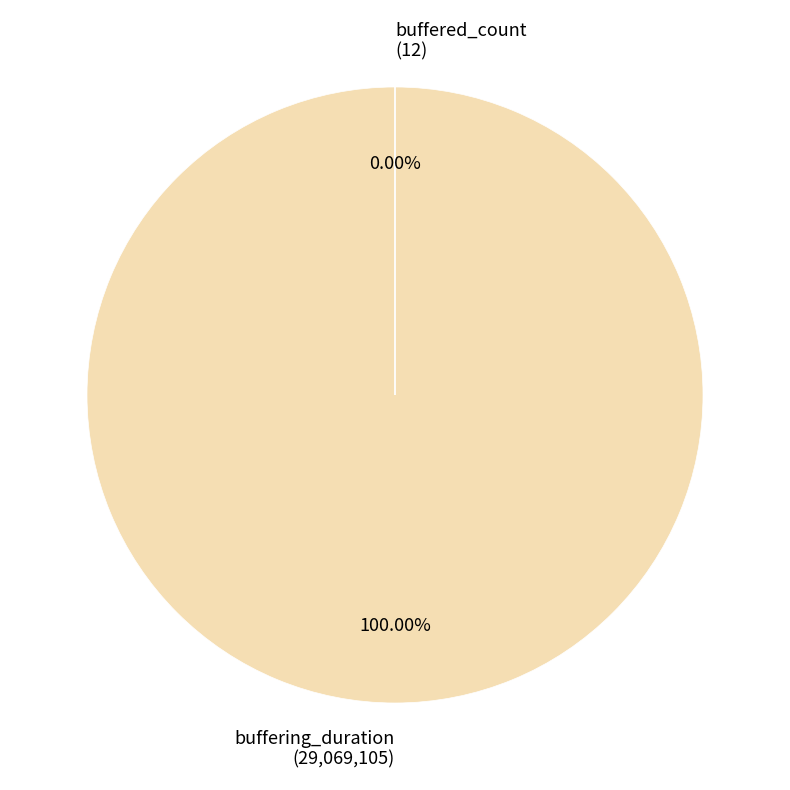

Is the sum of buffering_duration and buffered_count greater than half?

Yes